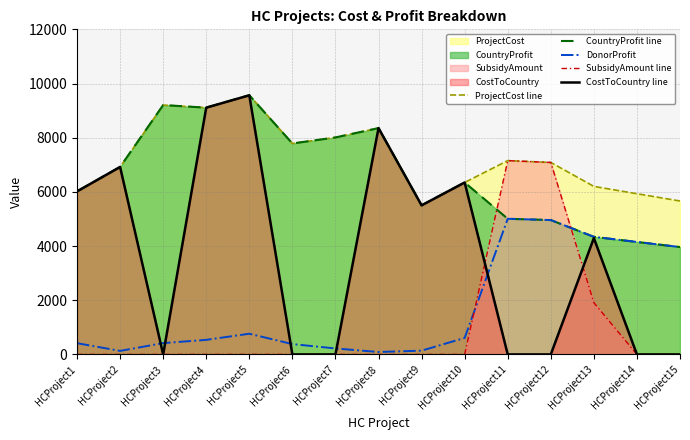

How many lines are shown in the chart?

5